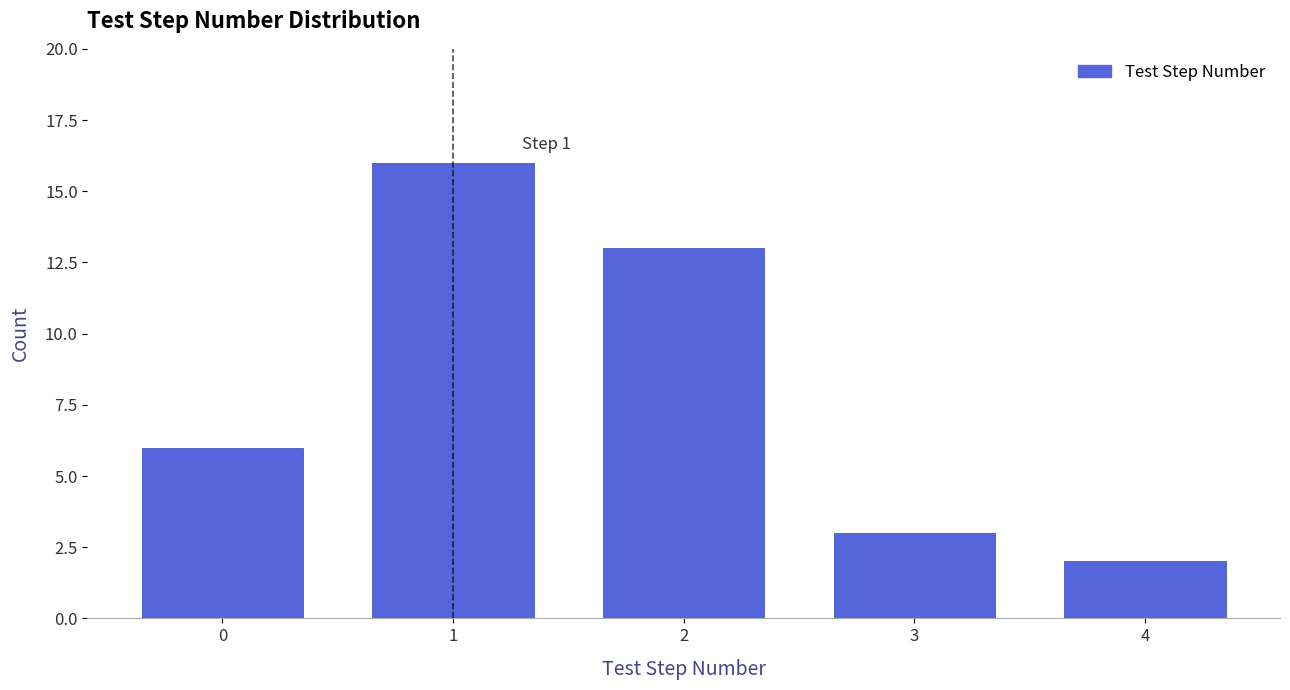

Reading left to right, list all the values displayed in this chart.

0=6	1=16	2=13	3=3	4=2